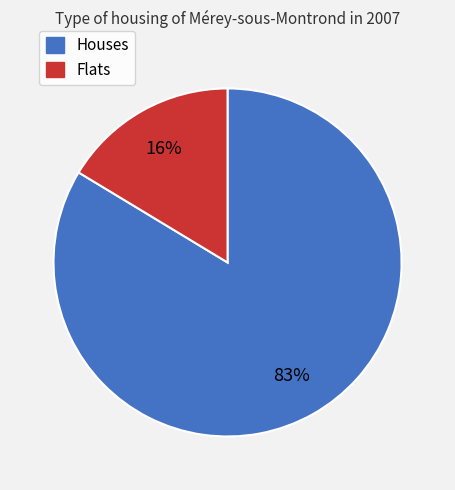

True or false: 4 accounts for 1% of the total.

False